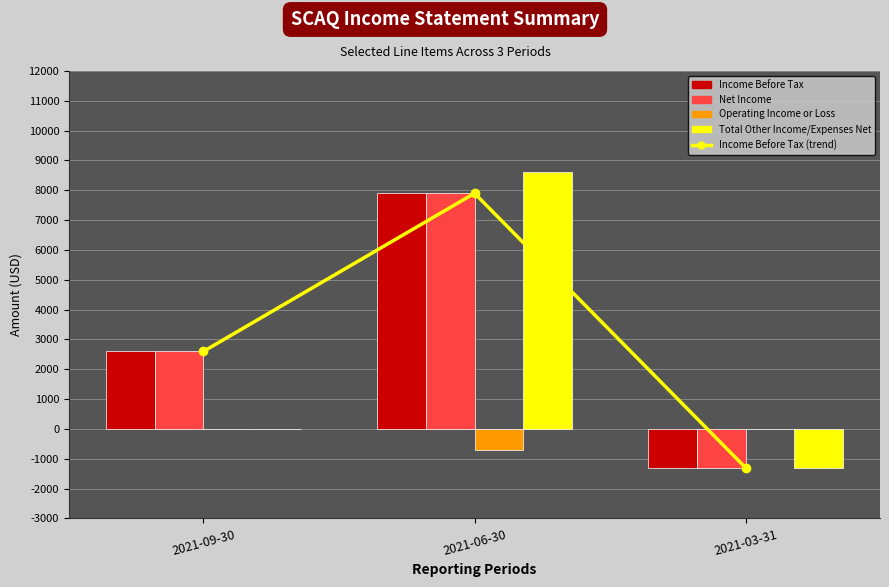

At which category does the chart reach its peak across all series?

2021-06-30